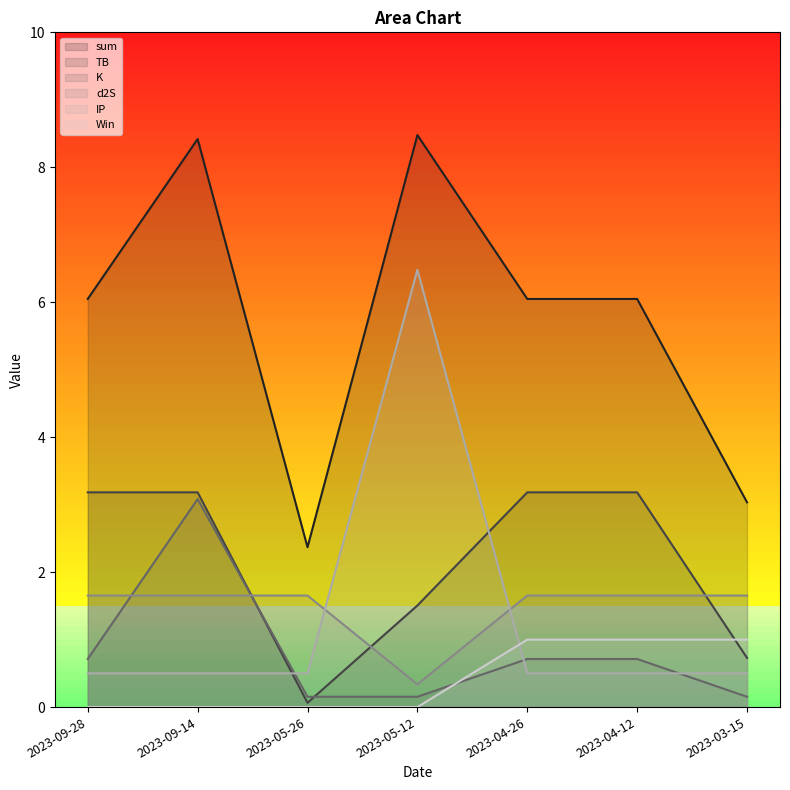

What is the lowest value of the sum series?

2.4